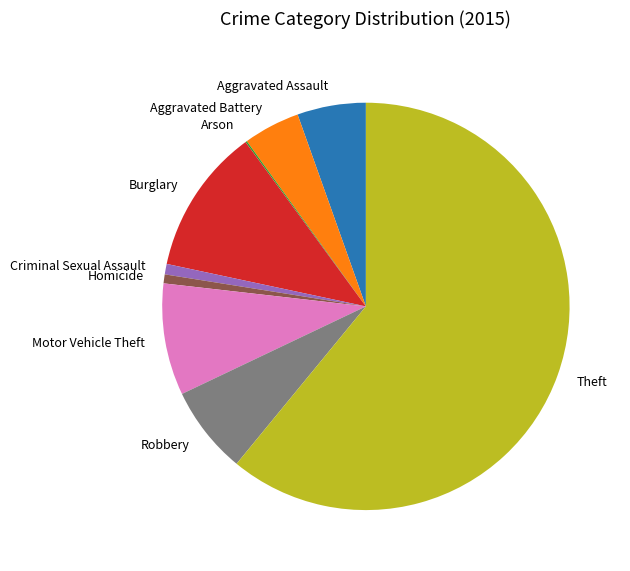

Is there any slice that represents more than half of the pie?

Yes